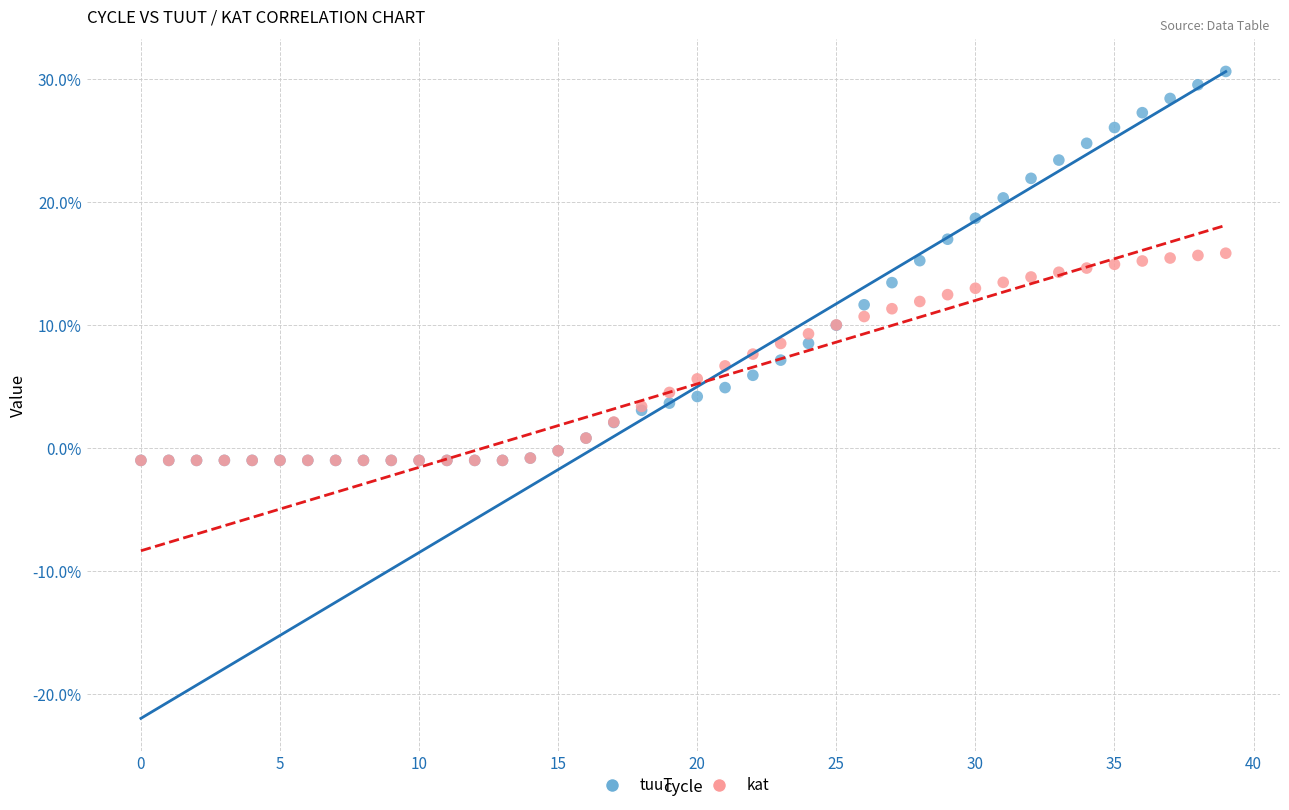

What are all the series names shown in the legend?

tuuT, kat